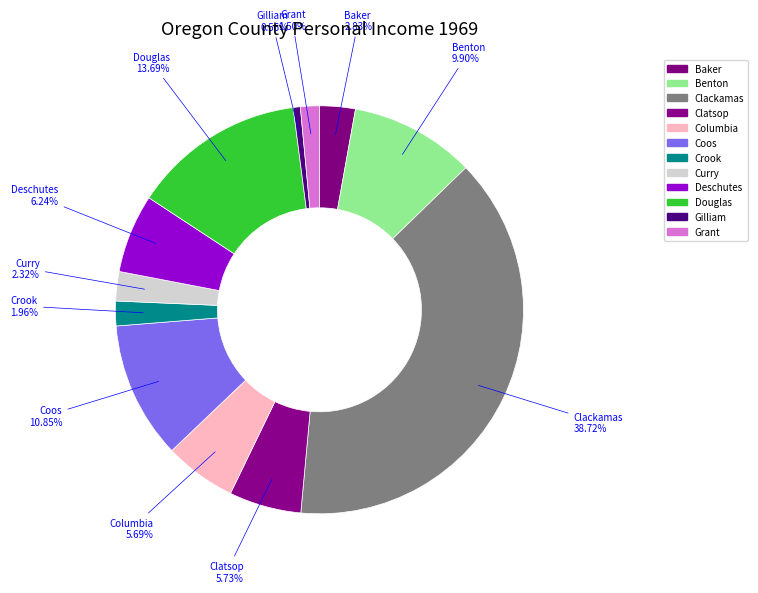

Do Gilliam and Benton together represent more than half of the pie?

No